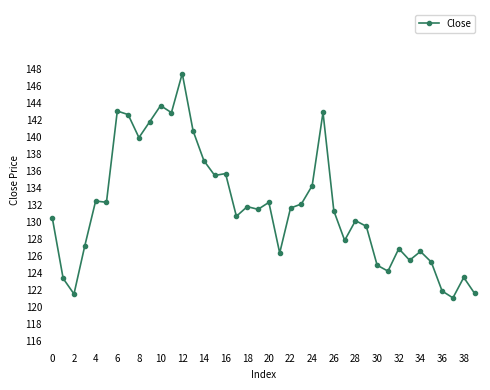

How many lines are shown in the chart?

1